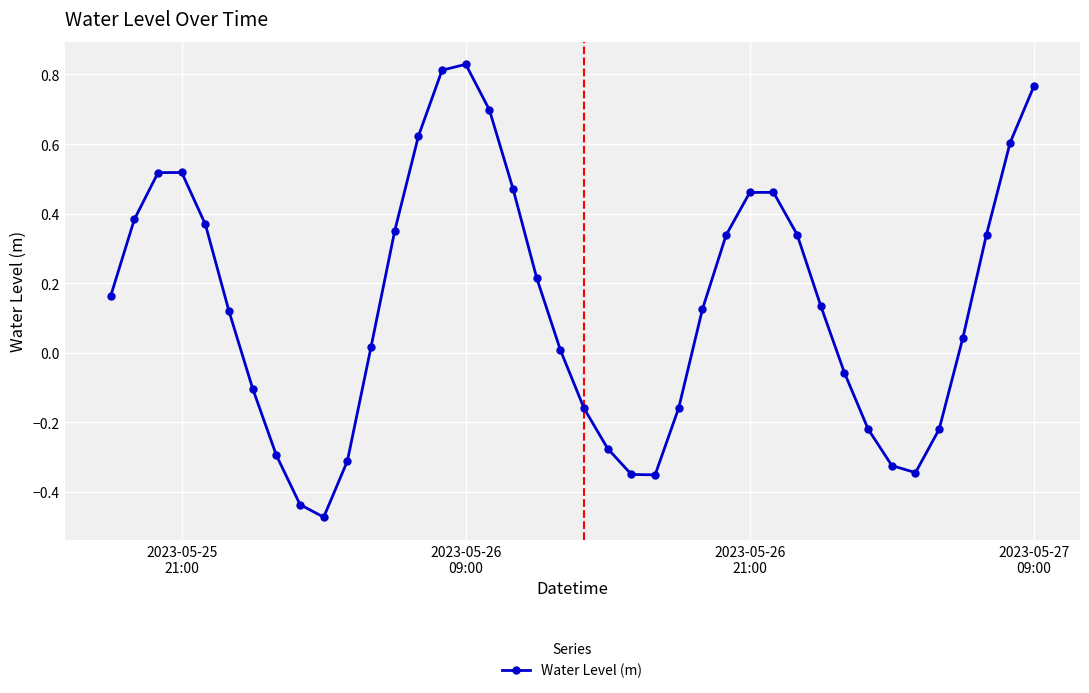

True or false: the data has more than 0 interior local peaks.

True